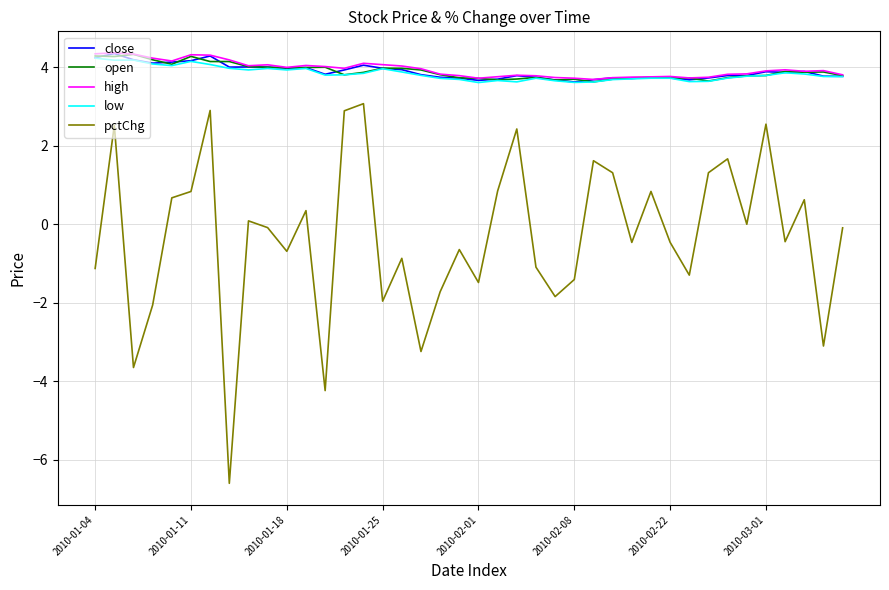

Which series has the widest spread of values?

pctChg